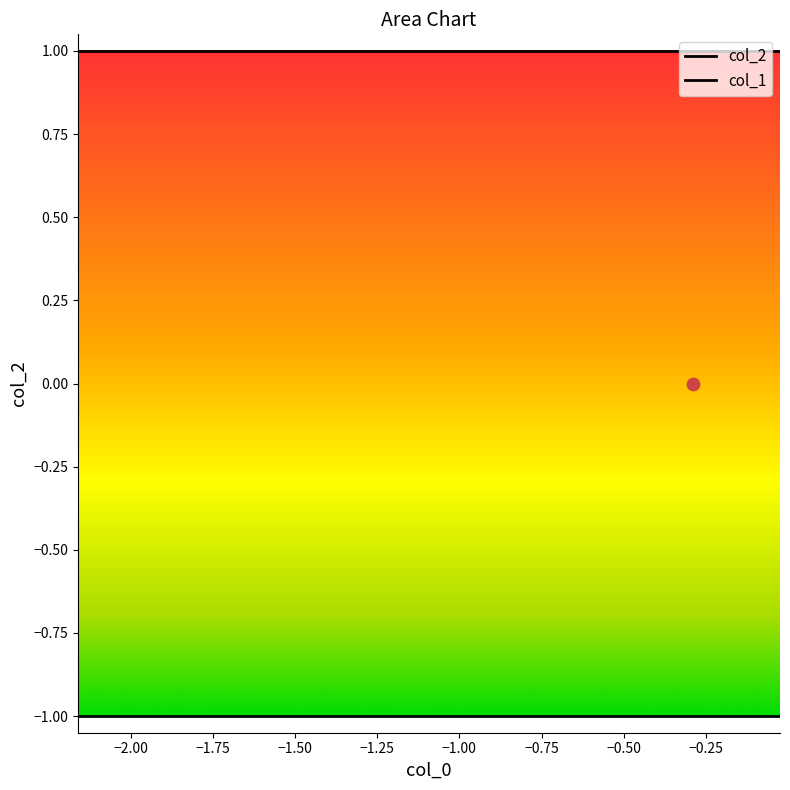

Which series contains the lowest Y value?

col_1